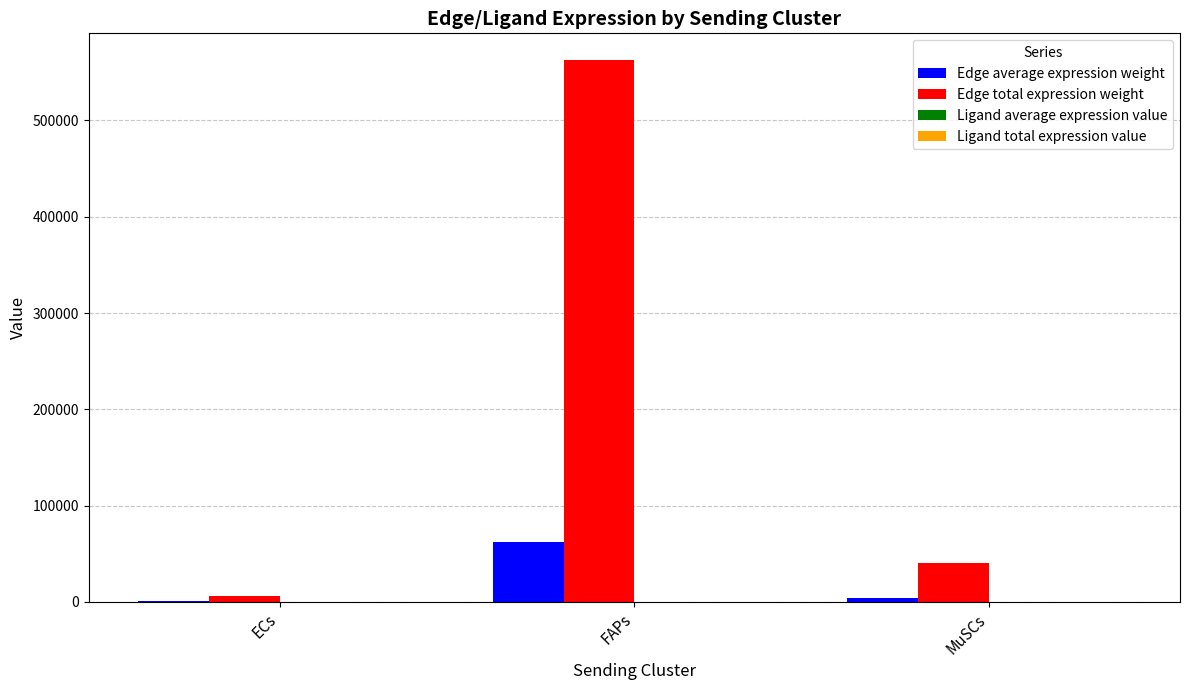

The Edge total expression weight series shows 562376.5 at FAPs. True or false?

True